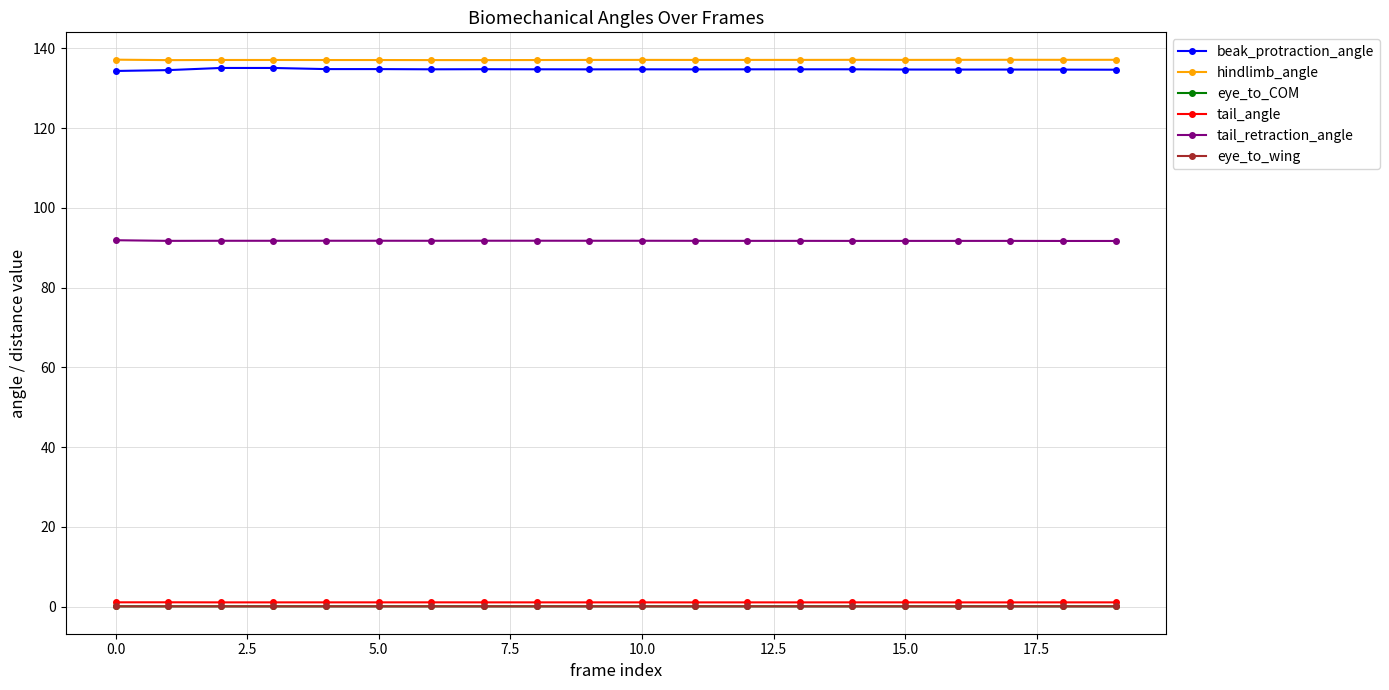

True or false: tail_angle and hindlimb_angle cross at least once.

False